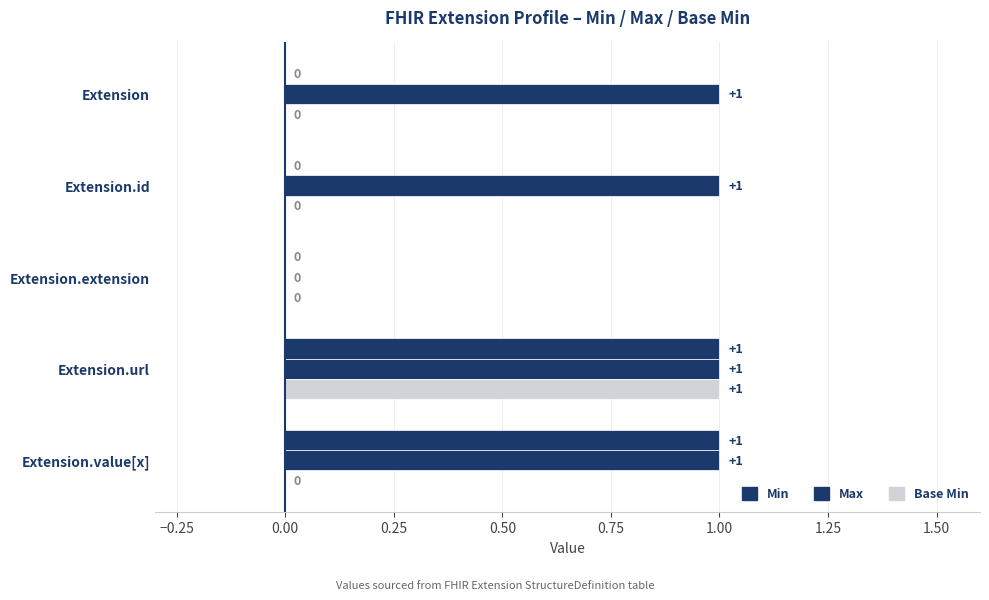

How many positive values does the Base Min series have?

1